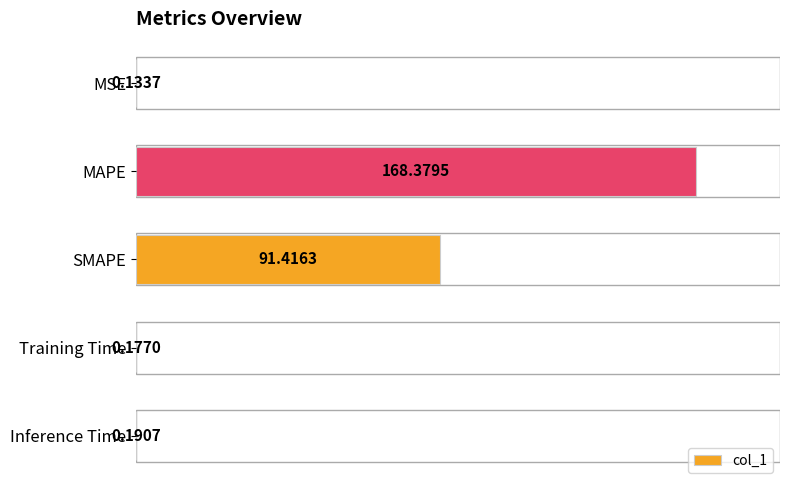

What is the sum of all values?

260.3